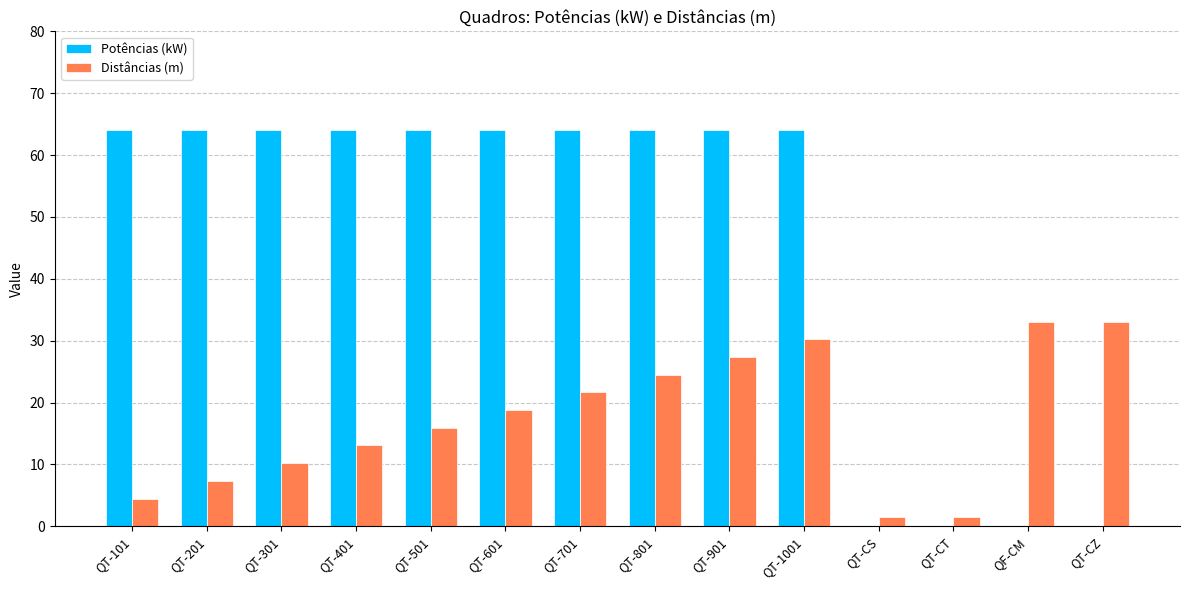

What is the maximum value for Potências (kW)?

64.0